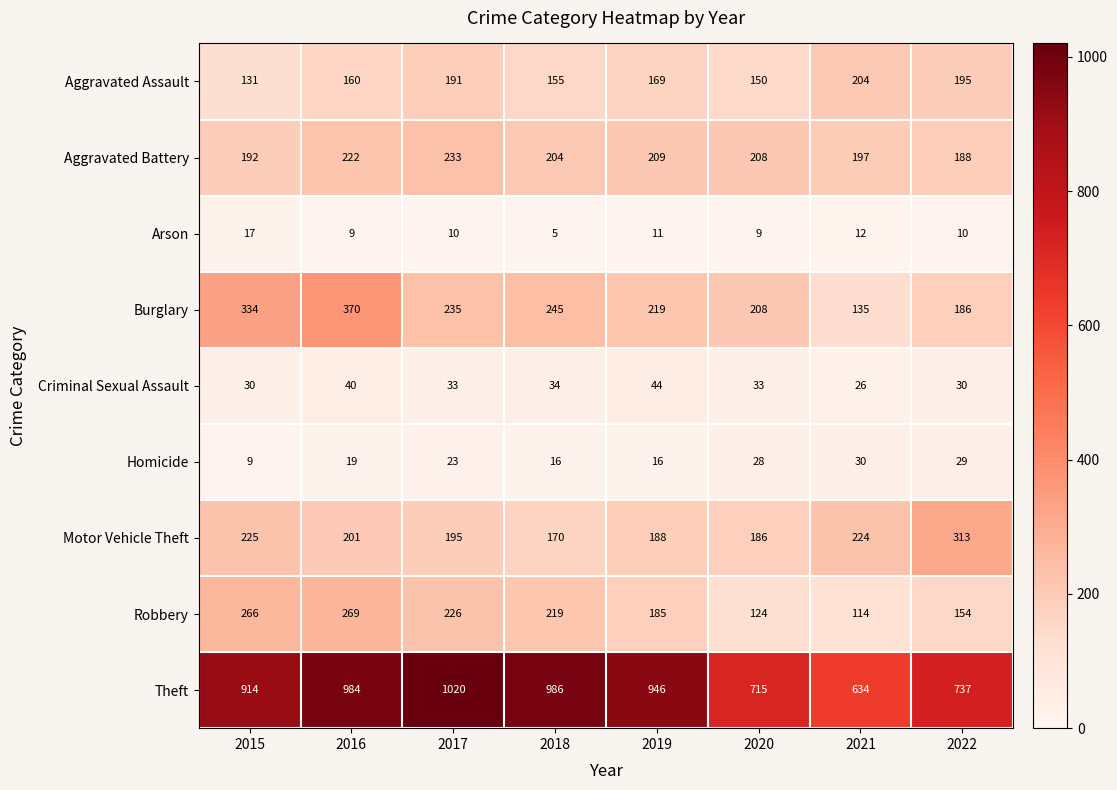

What is the lowest value of the Homicide series?

9